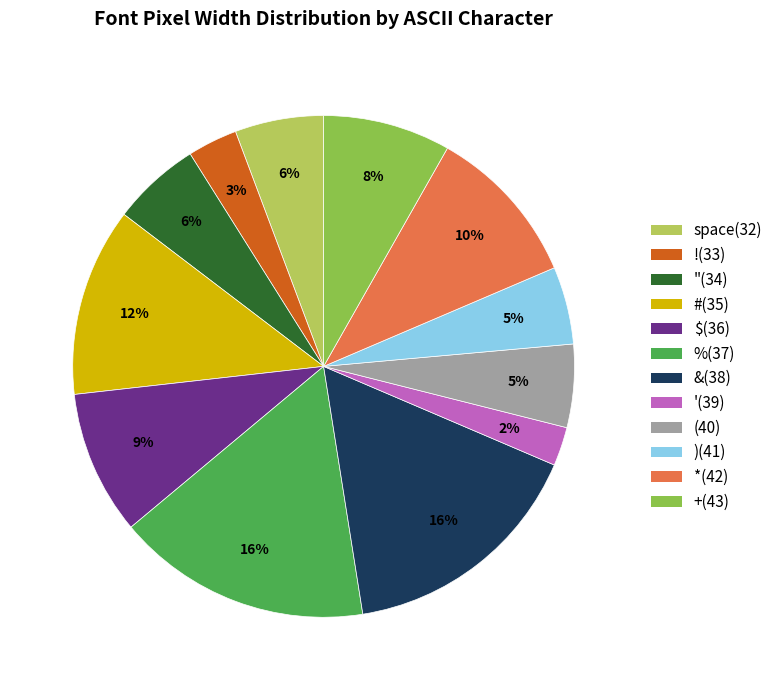

To the nearest percent, what is the average slice percentage?

8%